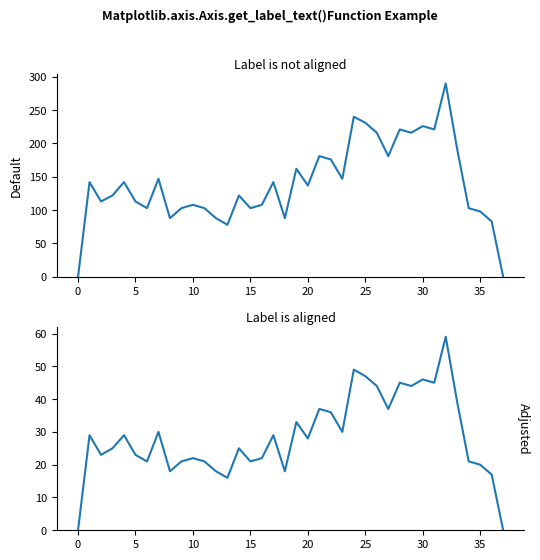

What is the label of the 8th point from the left?

30